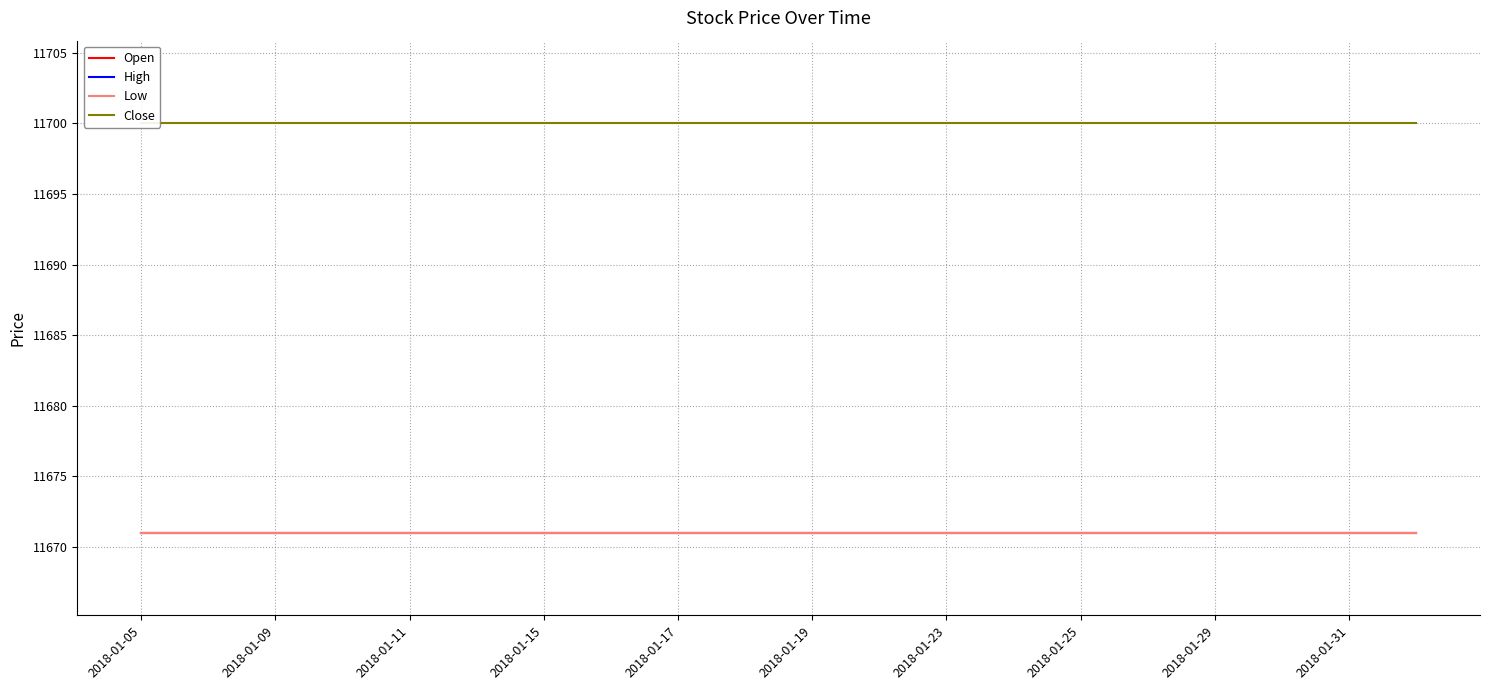

Which series has the largest total across all categories?

Close